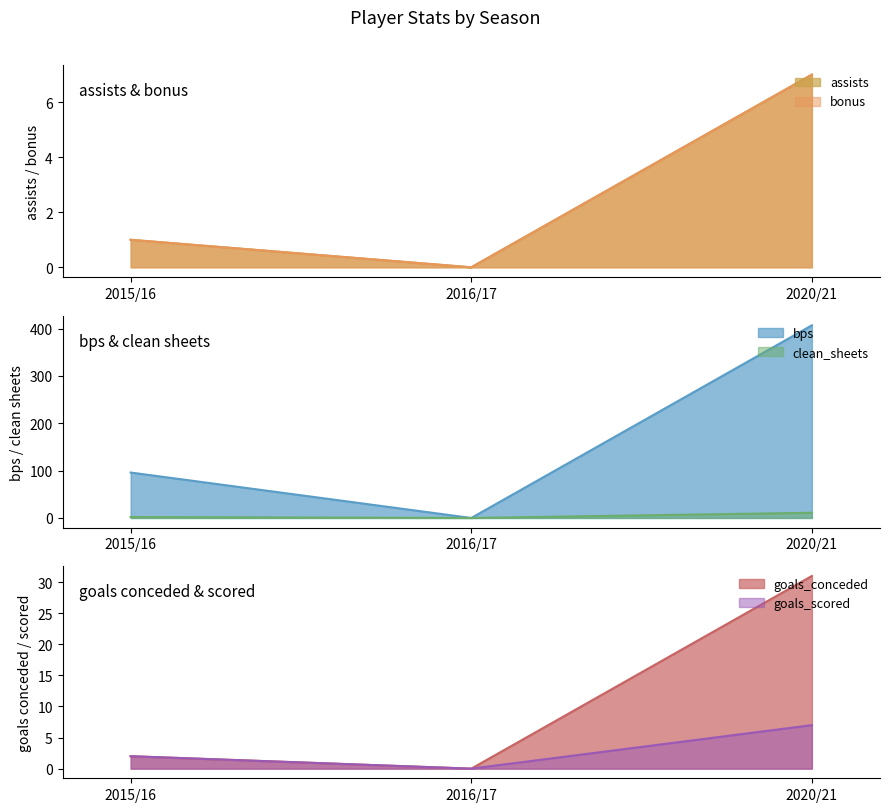

Is it true that clean_sheets equals 3 at 2015/16?

False